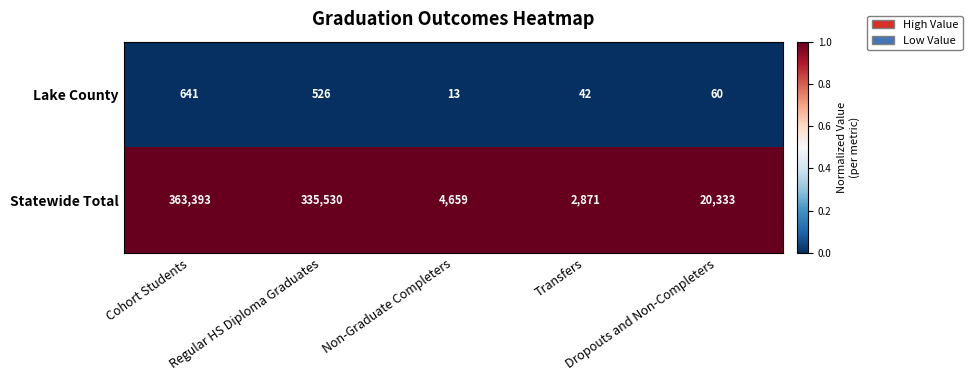

Which series has the largest total across all categories?

Statewide Total